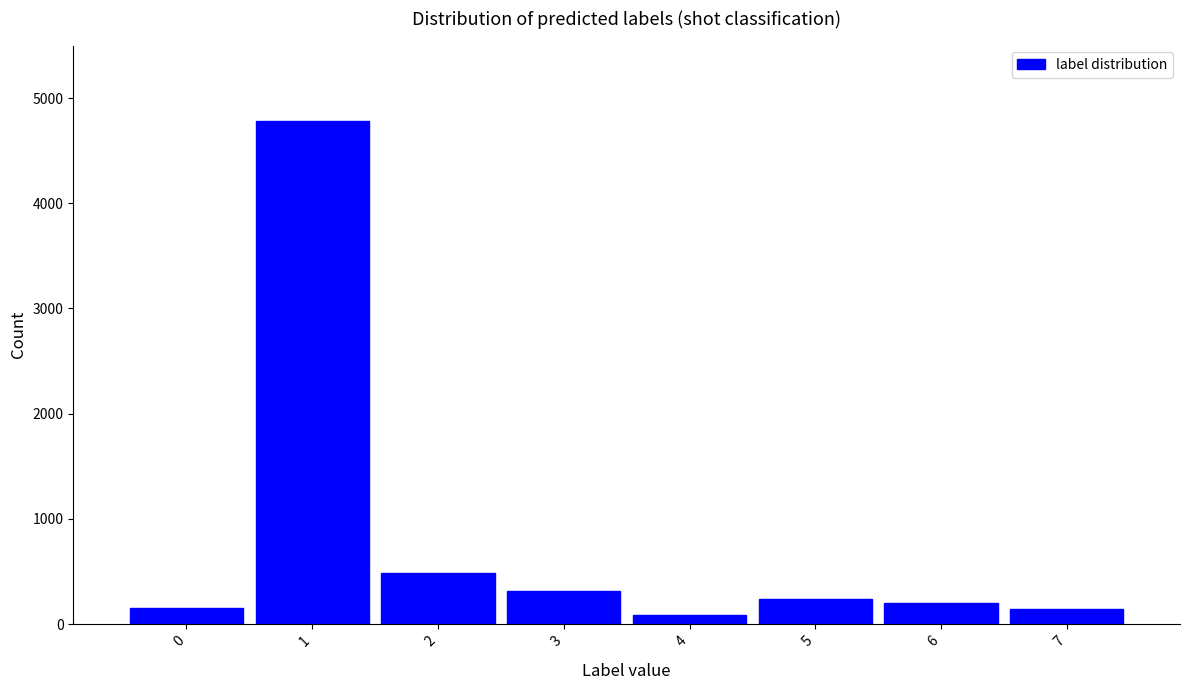

Reading left to right, transcribe this chart: for each bar, give the range it covers on the x-axis and its height. The values are not printed on the chart, so give them approximately, as read against the axis.

-0.5 to 0.5: 200
0.5 to 1.5: 4800
1.5 to 2.5: 500
2.5 to 3.5: 300
3.5 to 4.5: under 100
4.5 to 5.5: 200
5.5 to 6.5: 200
6.5 to 7.5: 100